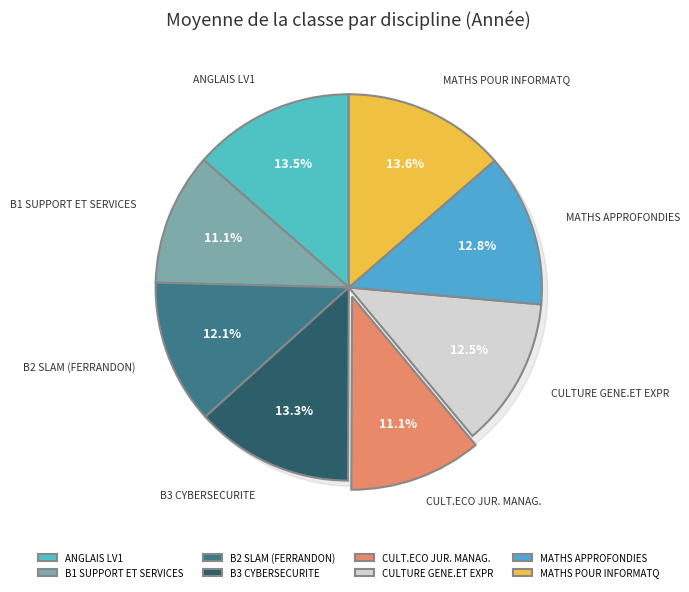

Which slice is the smallest?

B1 SUPPORT ET SERVICES